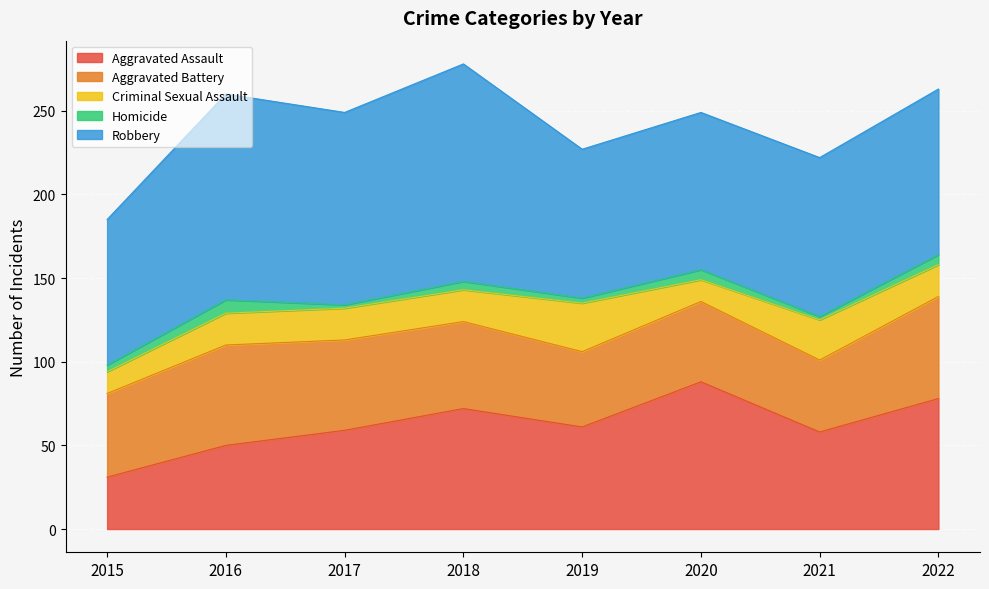

What are all the series names shown in the legend?

Aggravated Assault, Aggravated Battery, Criminal Sexual Assault, Homicide, Robbery